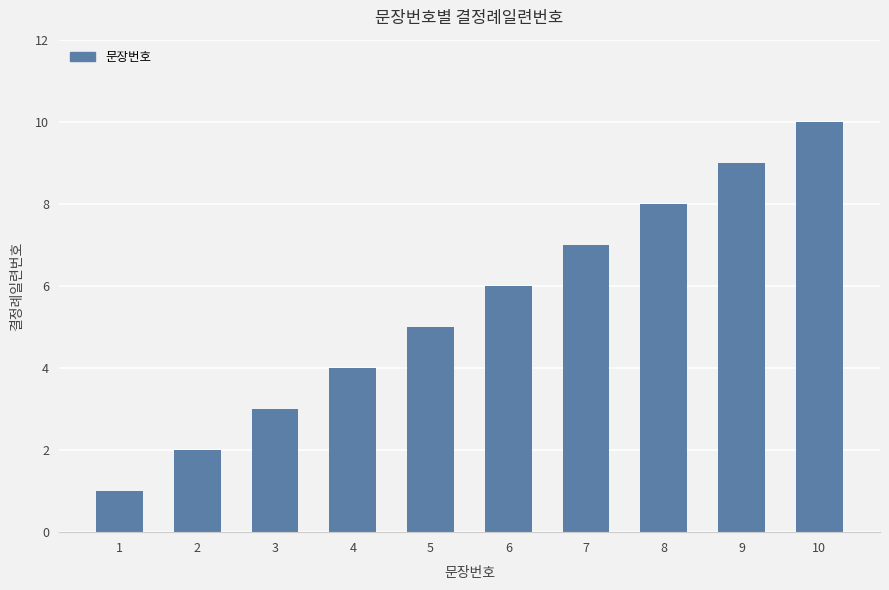

Rank the categories by value from highest to lowest.

10, 9, 8, 7, 6, 5, 4, 3, 2, 1